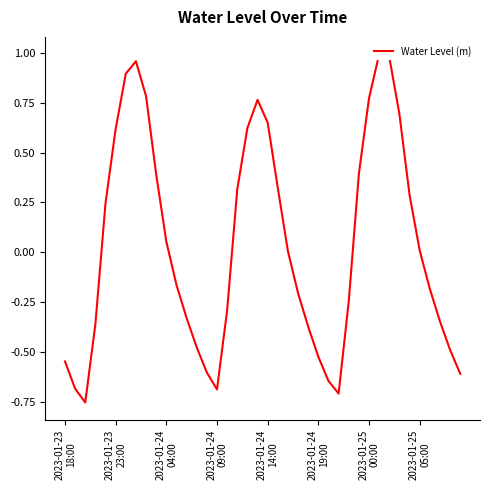

Where is the data nearest to the value 0?

22